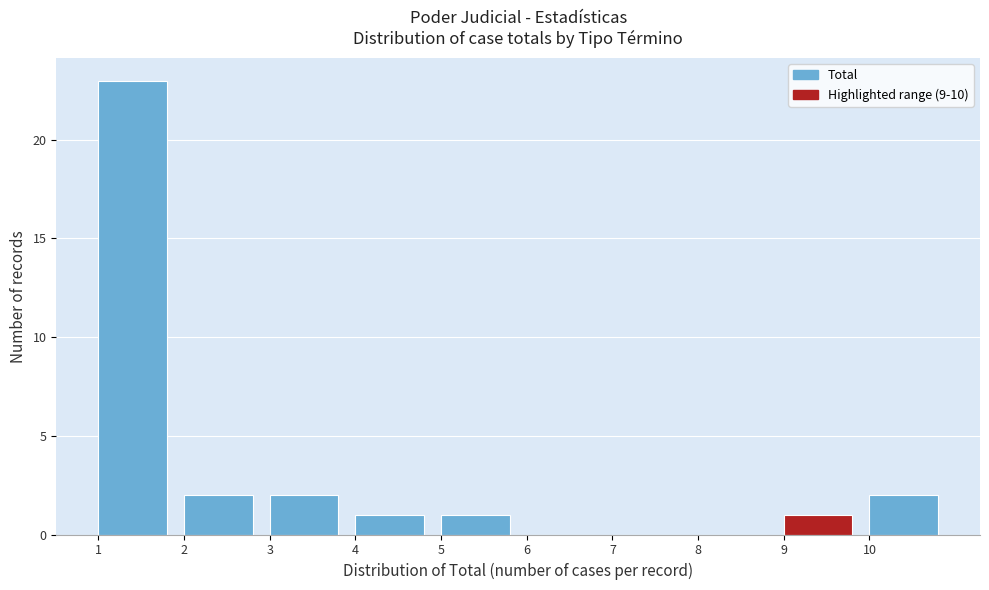

Reading left to right, transcribe this chart: for each bar, give the range it covers on the x-axis and its height. The values are not printed on the chart, so give them approximately, as read against the axis.

1 to 2: 23
2 to 3: 2
3 to 4: 2
4 to 5: 1
5 to 6: 1
6 to 7: 0
7 to 8: 0
8 to 9: 0
9 to 10: 1
10 to 11: 2